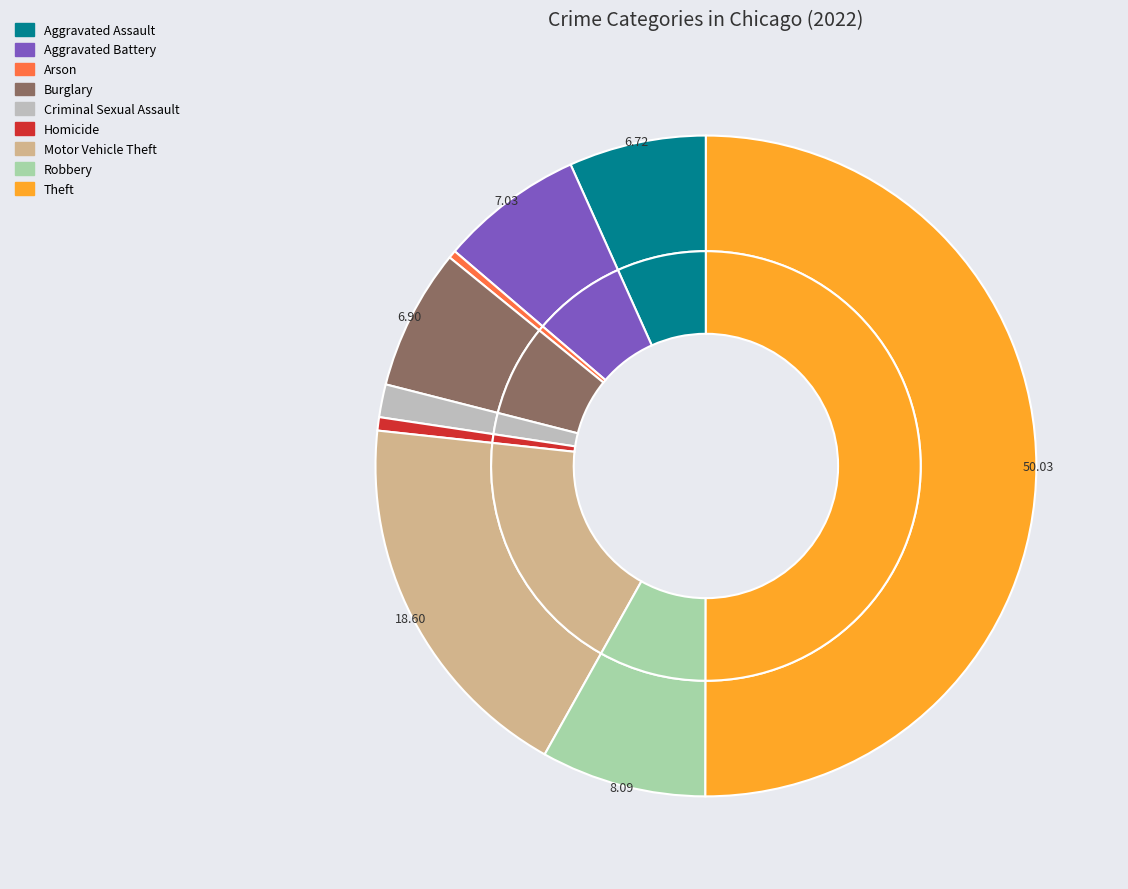

Is the sum of Theft and Aggravated Battery greater than half?

Yes